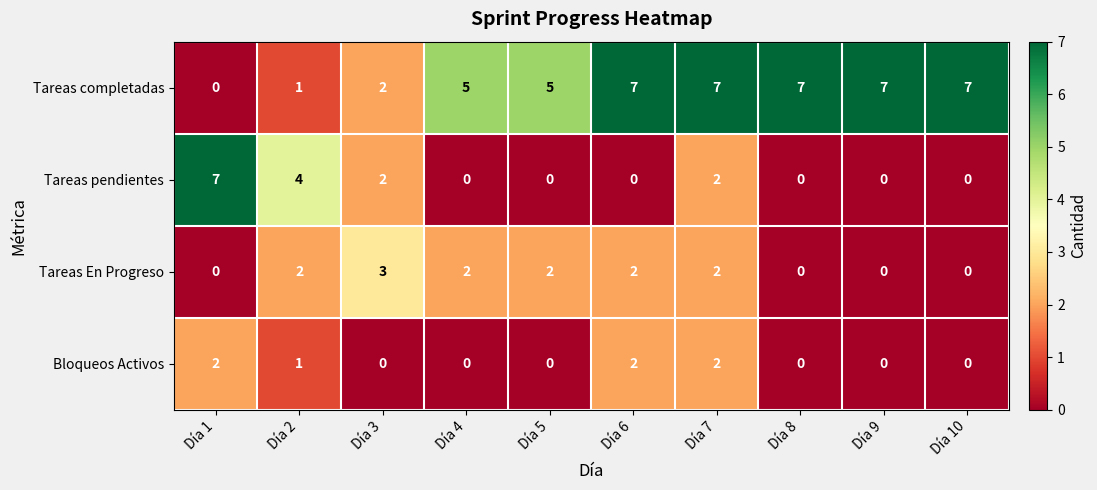

Count the number of categories in the chart.

10